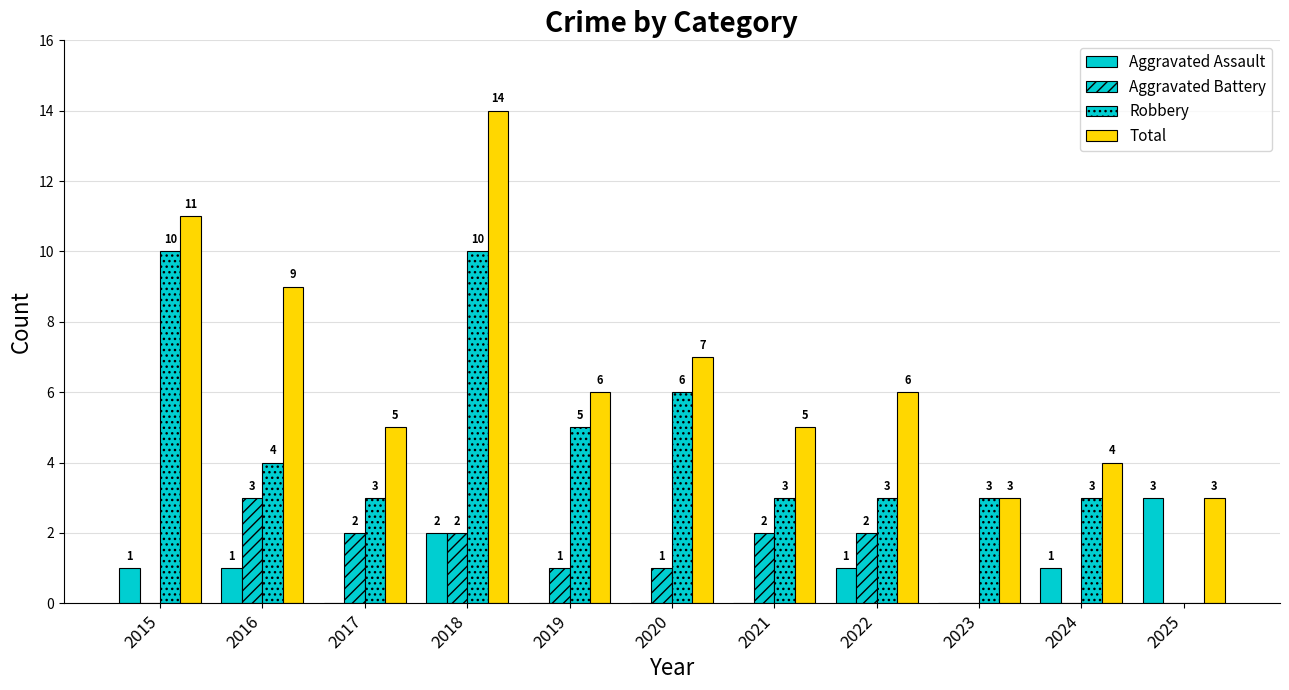

How many data points does each series have?

11